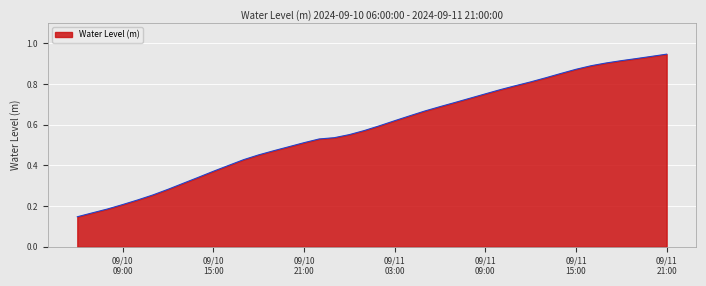

List the labels in order of value, largest first.

2024-09-11 21:00:00, 2024-09-11 20:00:00, 2024-09-11 19:00:00, 2024-09-11 18:00:00, 2024-09-11 17:00:00, 2024-09-11 16:00:00, 2024-09-11 15:00:00, 2024-09-11 14:00:00, 2024-09-11 13:00:00, 2024-09-11 12:00:00, 2024-09-11 11:00:00, 2024-09-11 10:00:00, 2024-09-11 09:00:00, 2024-09-11 08:00:00, 2024-09-11 07:00:00, 2024-09-11 06:00:00, 2024-09-11 05:00:00, 2024-09-11 04:00:00, 2024-09-11 03:00:00, 2024-09-11 02:00:00, 2024-09-11 01:00:00, 2024-09-11 00:00:00, 2024-09-10 23:00:00, 2024-09-10 22:00:00, 2024-09-10 21:00:00, 2024-09-10 20:00:00, 2024-09-10 19:00:00, 2024-09-10 18:00:00, 2024-09-10 17:00:00, 2024-09-10 16:00:00, 2024-09-10 15:00:00, 2024-09-10 14:00:00, 2024-09-10 13:00:00, 2024-09-10 12:00:00, 2024-09-10 11:00:00, 2024-09-10 10:00:00, 2024-09-10 09:00:00, 2024-09-10 08:00:00, 2024-09-10 07:00:00, 2024-09-10 06:00:00